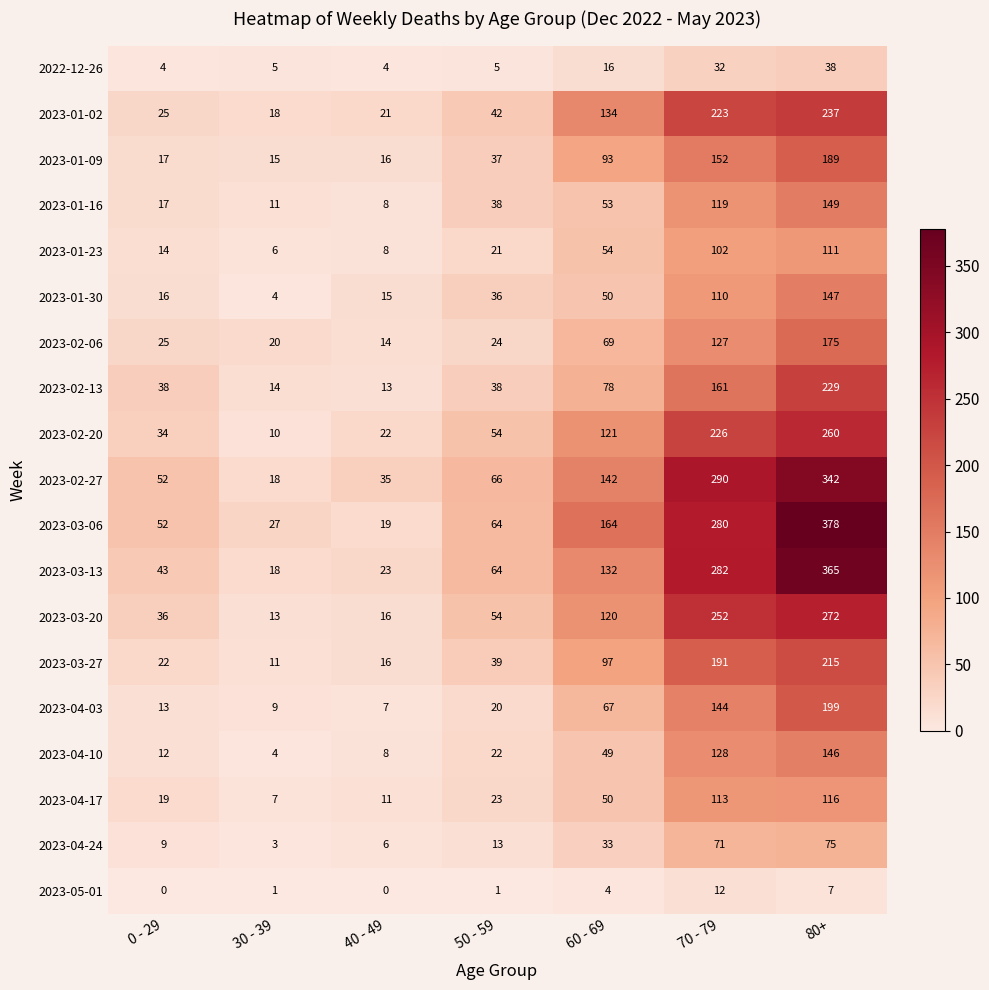

What is the difference between the highest and lowest values at 80+?

371